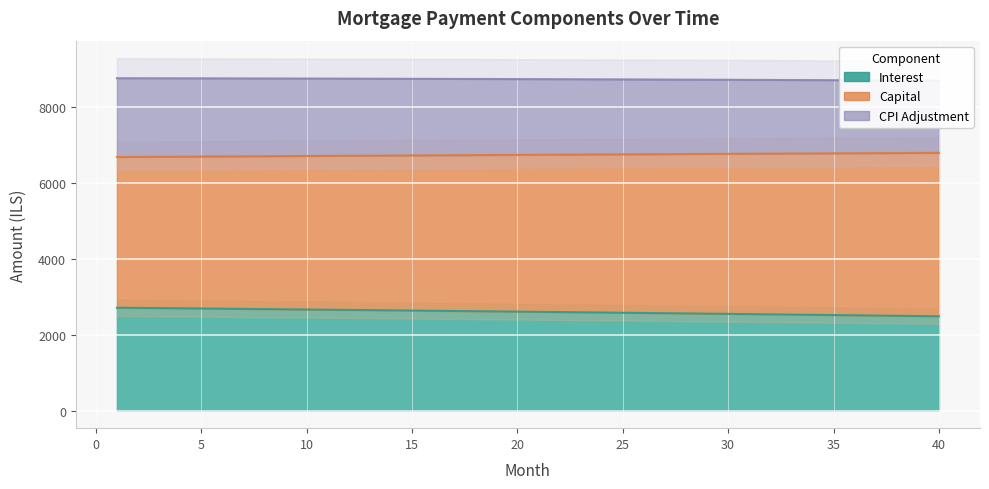

Between 18 and 29, which series saw the biggest shift?

interest